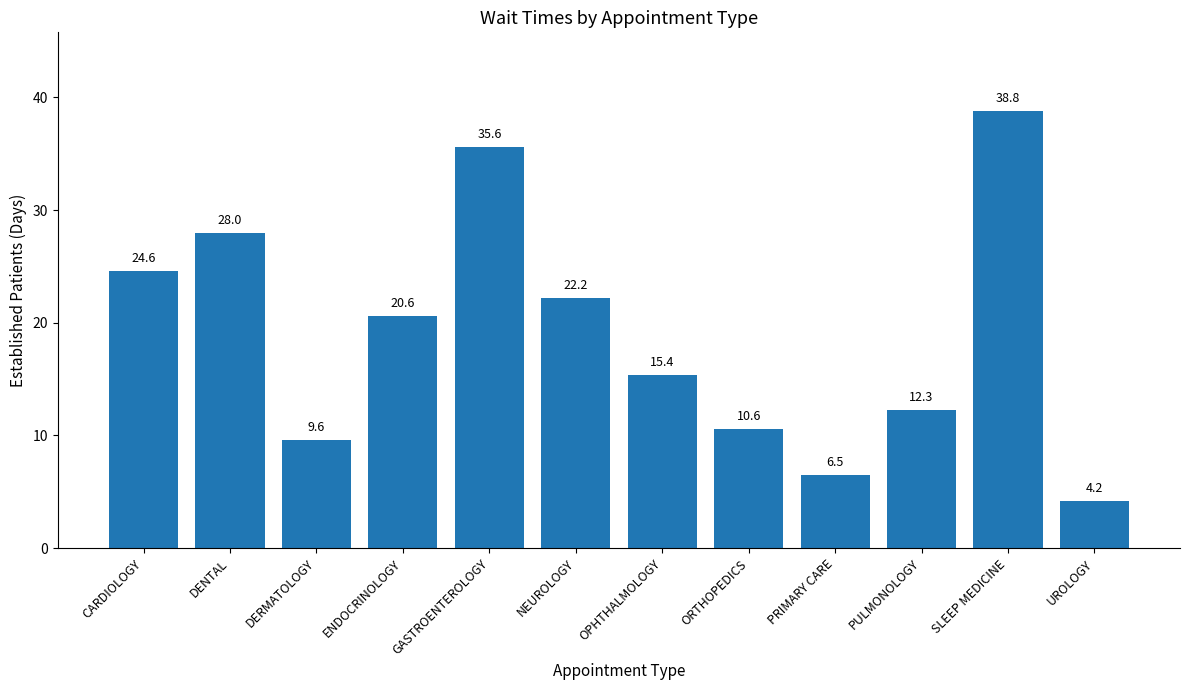

List the labels in order of value, smallest first.

UROLOGY, PRIMARY CARE, DERMATOLOGY, ORTHOPEDICS, PULMONOLOGY, OPHTHALMOLOGY, ENDOCRINOLOGY, NEUROLOGY, CARDIOLOGY, DENTAL, GASTROENTEROLOGY, SLEEP MEDICINE